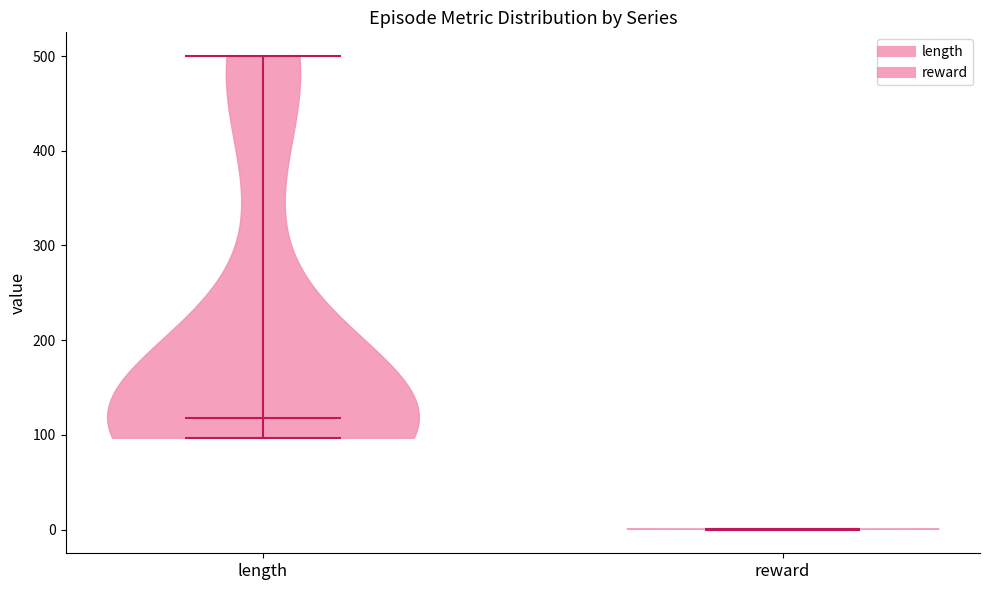

What is the lowest point the violin for reward reaches on the y-axis? The values are not printed on the chart, so give them approximately, as read against the axis.

0